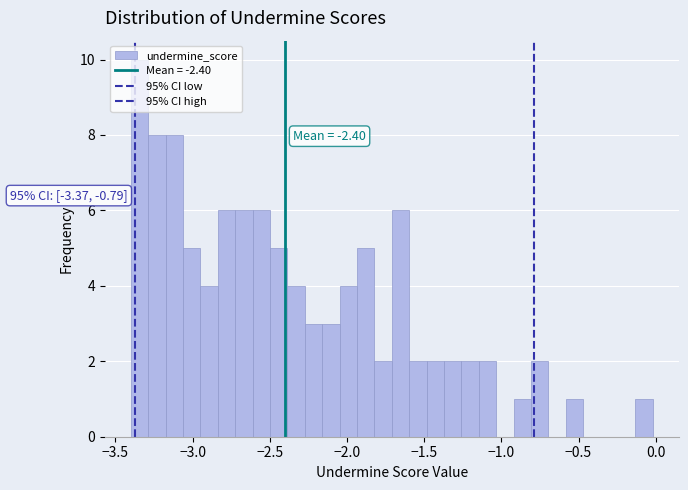

Around what value on the x-axis is the tallest bar? Give the approximate position of its centre, as read against the axis.

-3.35